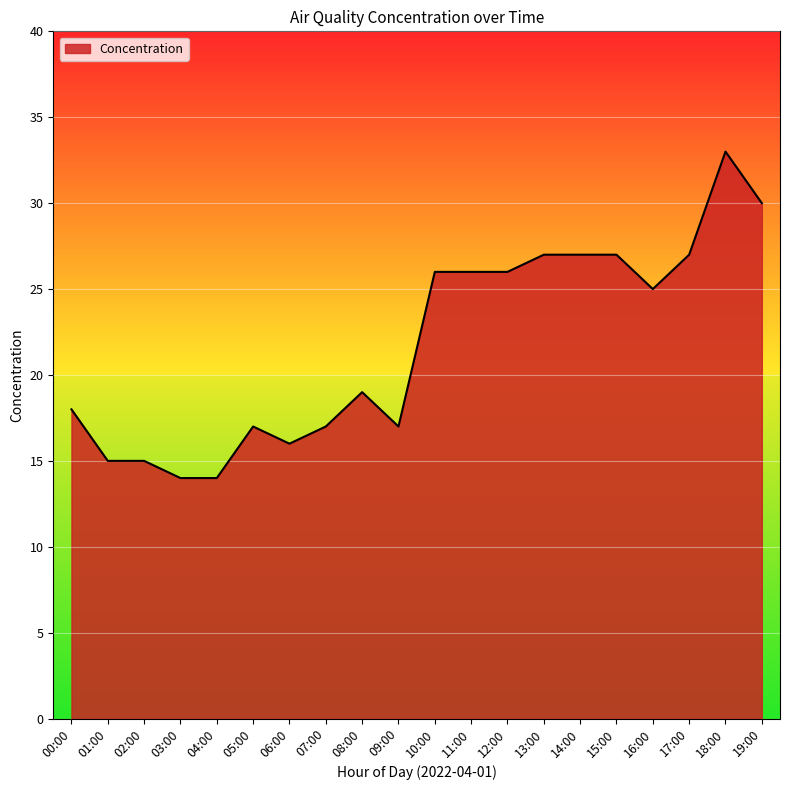

What is the sum of all values?

436